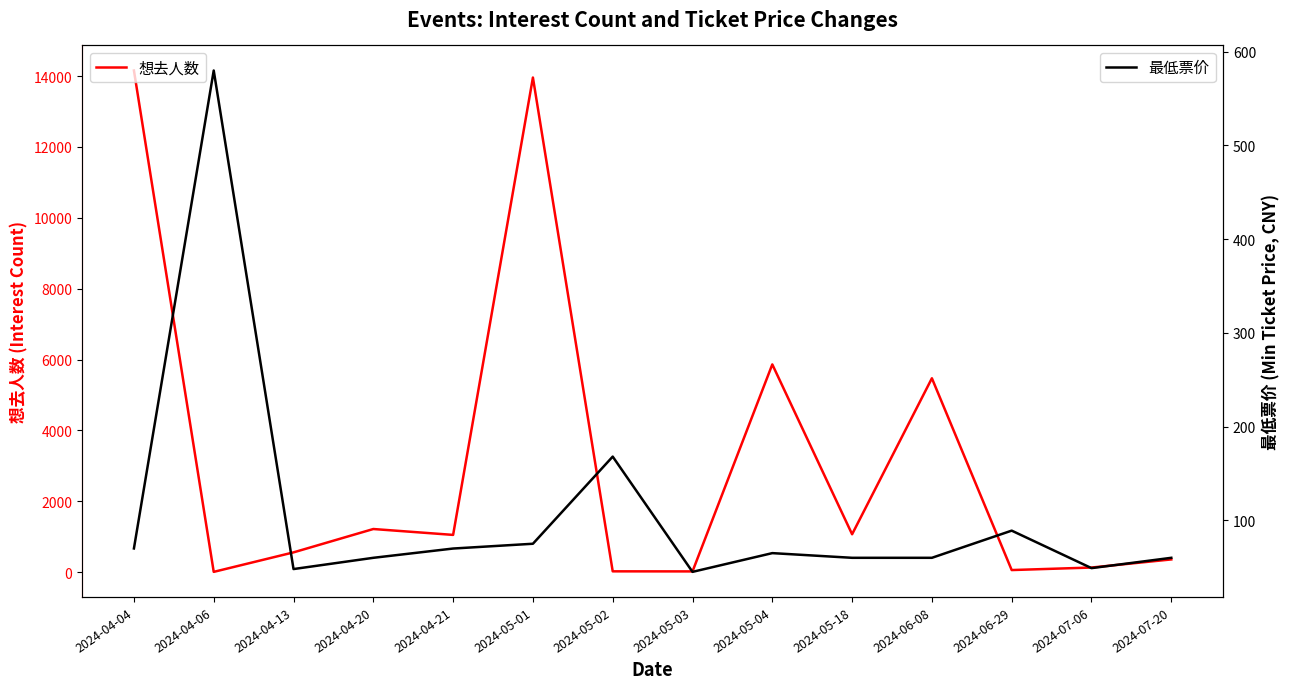

What are all the series names shown in the legend?

想去人数, 最低票价